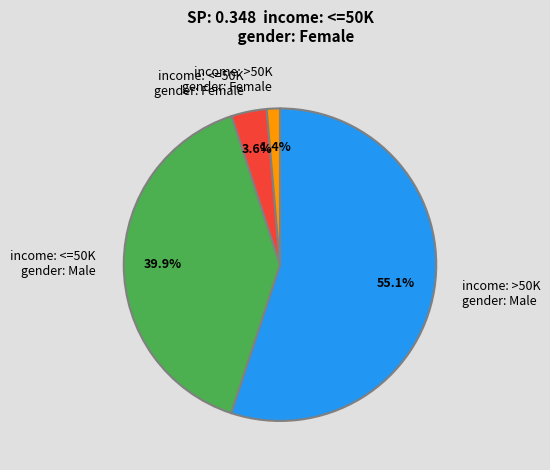

Rank the categories by value from highest to lowest.

income: >50K gender: Male, income: <=50K gender: Male, income: <=50K gender: Female, income: >50K gender: Female